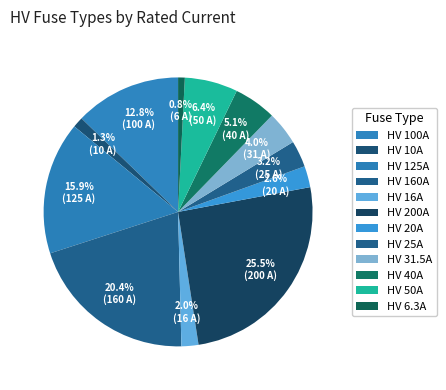

Rank the categories by value from lowest to highest.

HV 6.3A, HV 10A, HV 16A, HV 20A, HV 25A, HV 31.5A, HV 40A, HV 50A, HV 100A, HV 125A, HV 160A, HV 200A